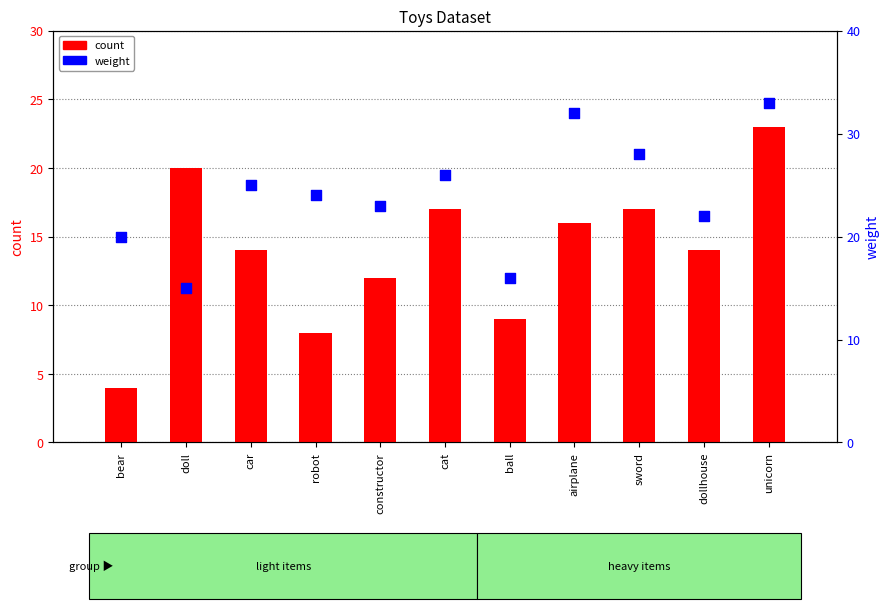

Is the value of count at cat greater than the value of weight at car?

No